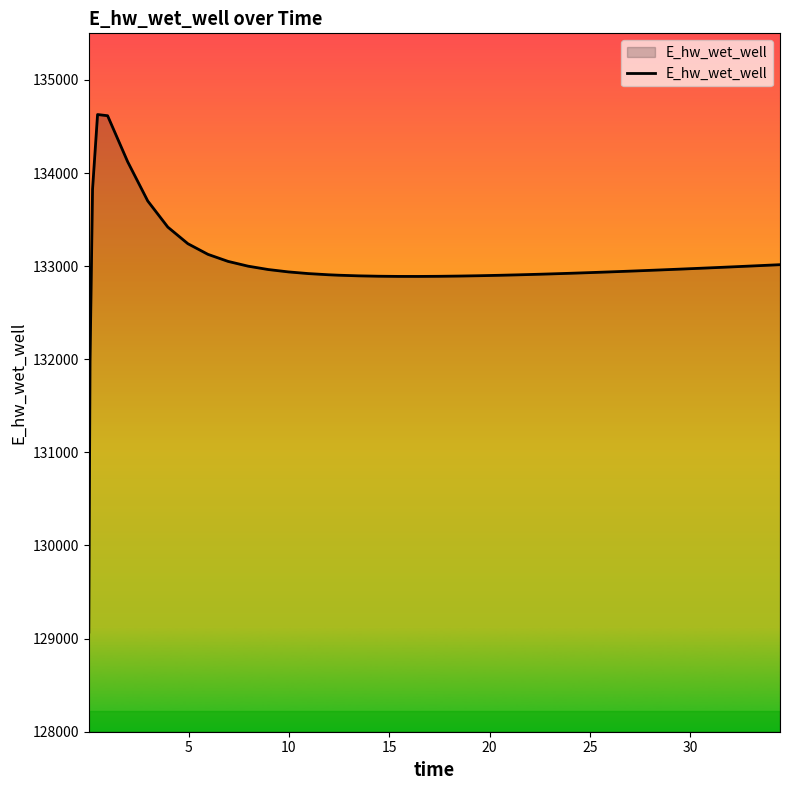

What is the difference between the second highest and second lowest values?

2645.3